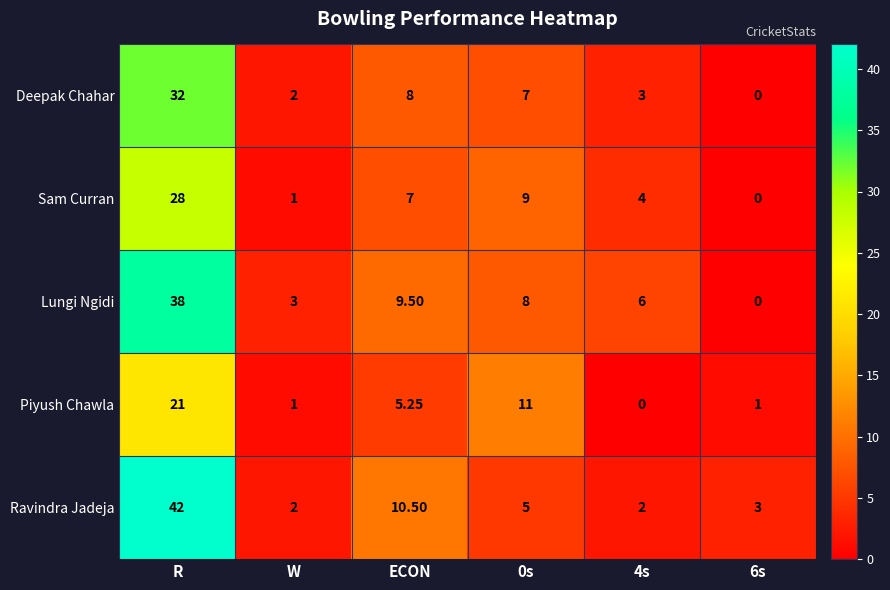

Which series has the widest spread of values?

Ravindra Jadeja